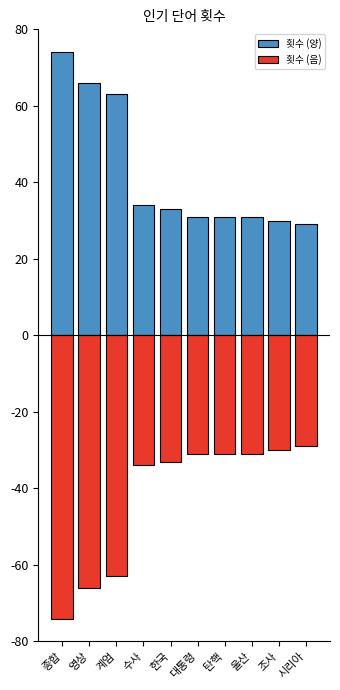

Is it true that 횟수 (음) equals -74 at 종합?

True